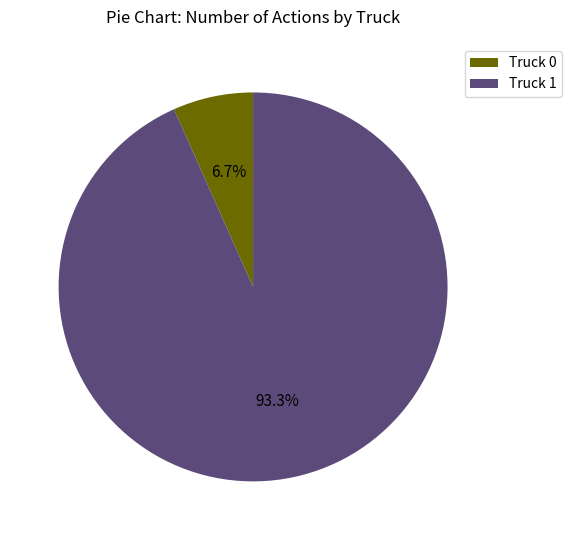

Rank the categories by value from highest to lowest.

Truck 1, Truck 0